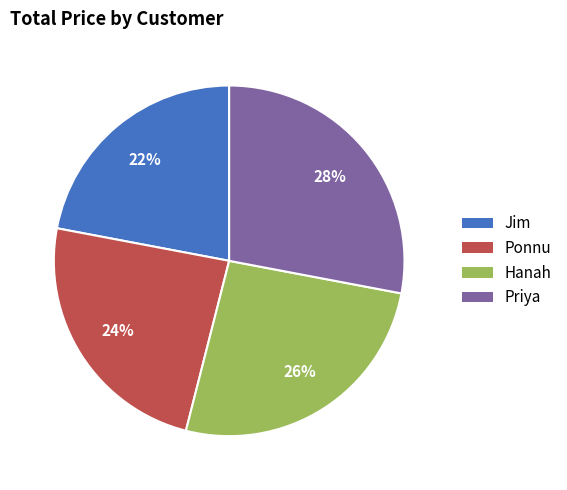

What is the largest slice in the pie chart?

Priya